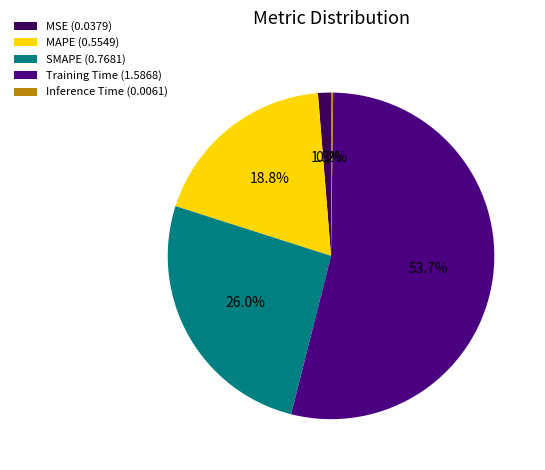

To the nearest percent, what is the average slice percentage?

20%